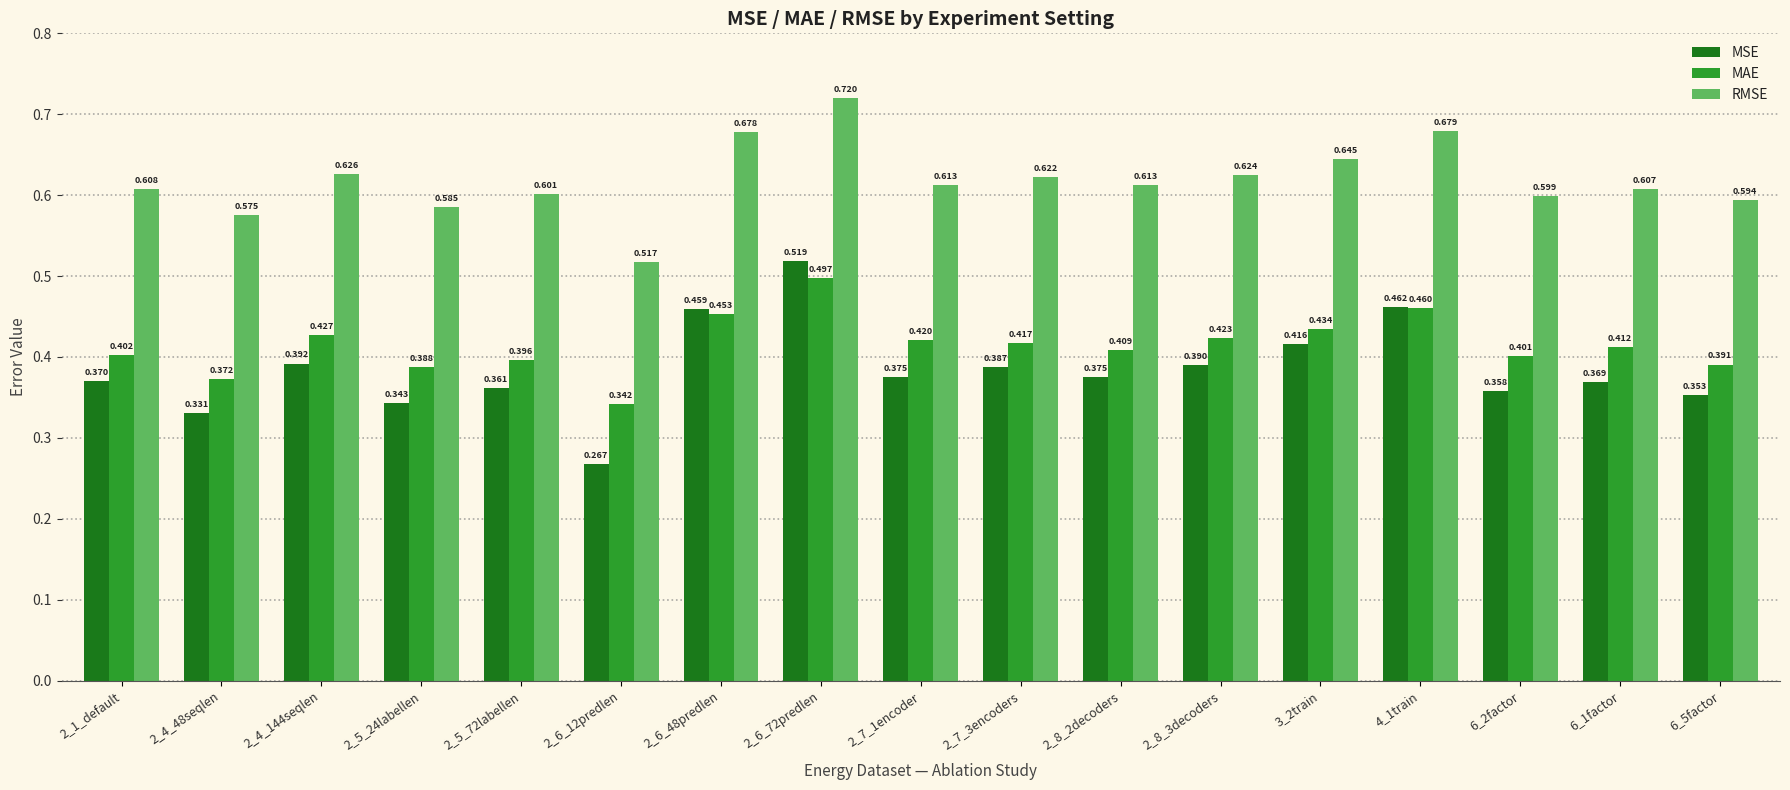

Which series has the widest spread of values?

MSE